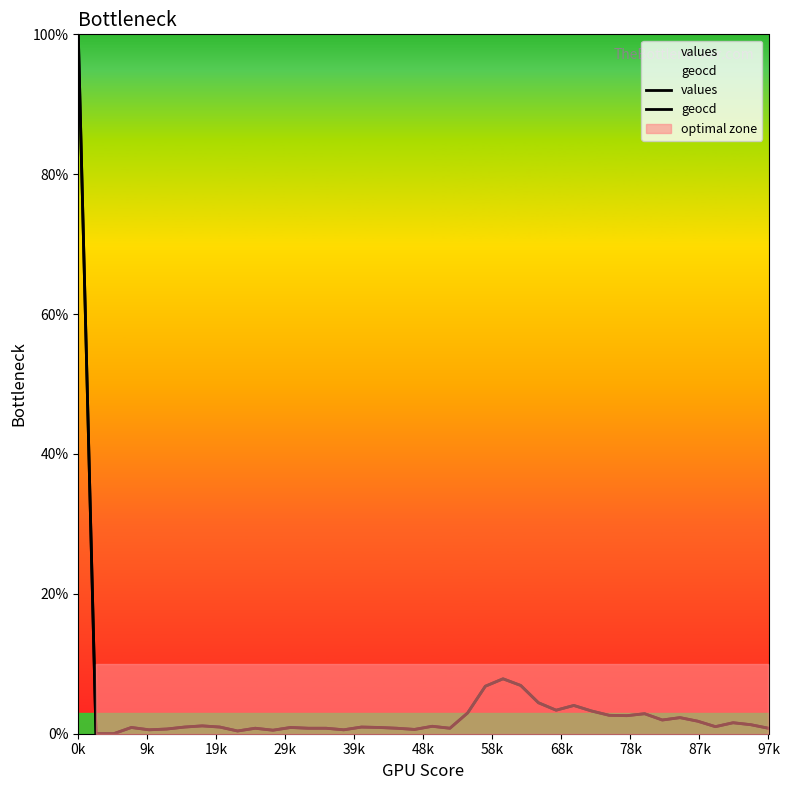

Is the value of geocd at 24 greater than the value of values at 37?

Yes